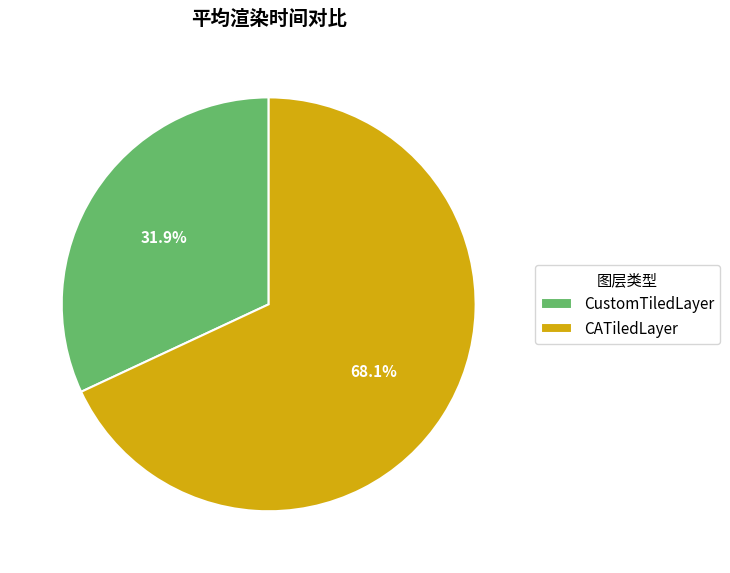

Rank the categories by value from lowest to highest.

CustomTiledLayer, CATiledLayer